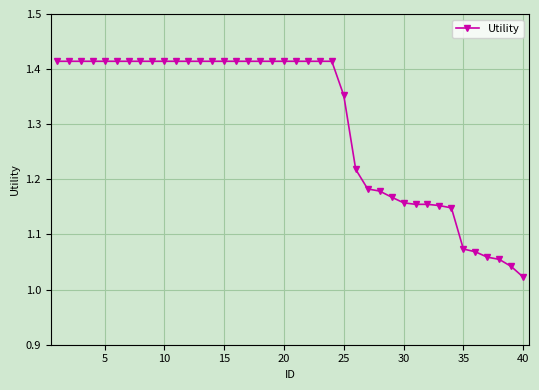

What is the difference between the maximum and minimum values?

0.4